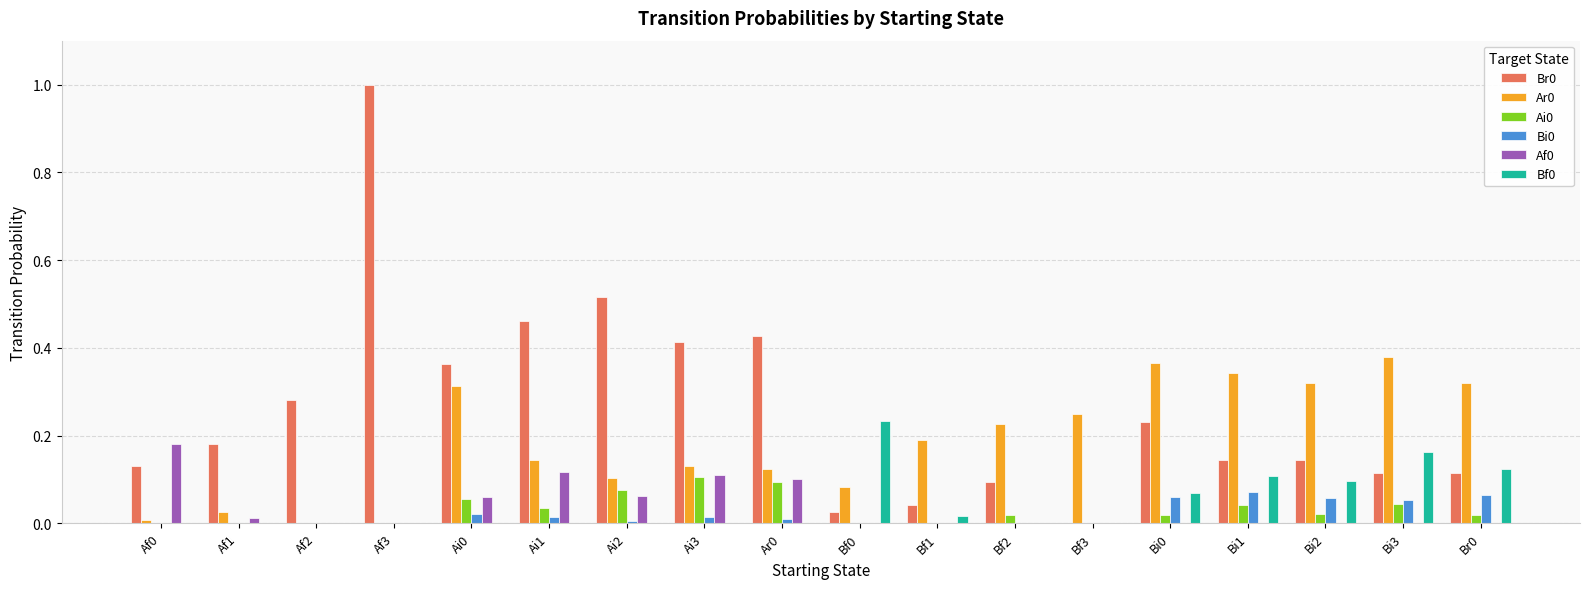

What is the greatest value displayed?

1.0